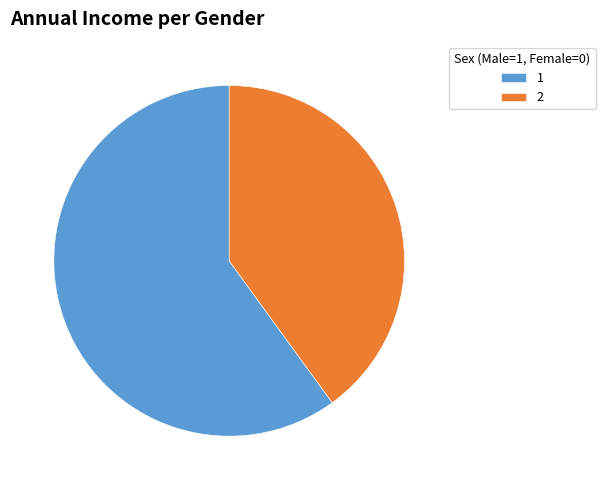

Is the sum of 2 and 1 greater than half?

Yes